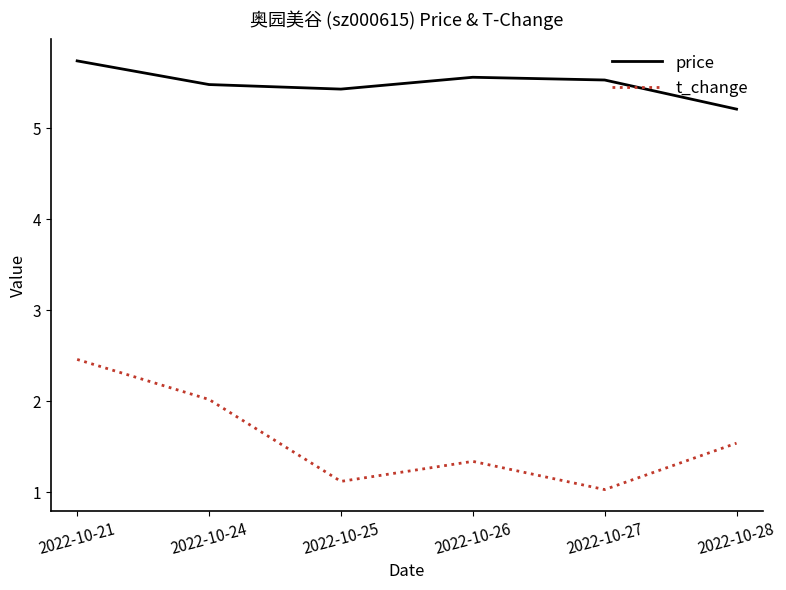

Which series has the largest total across all categories?

price